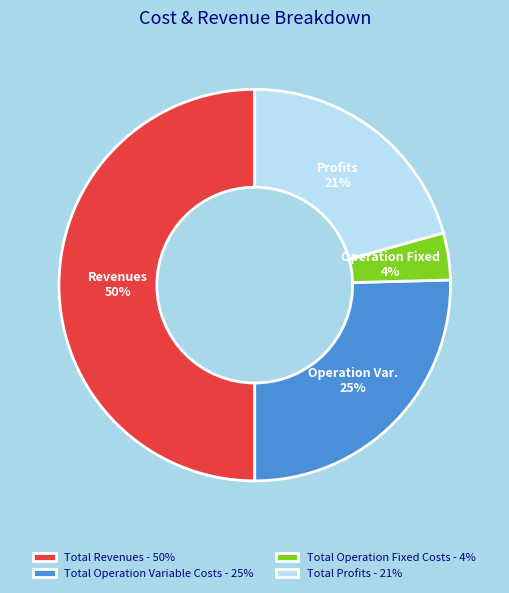

Count the number of slices in the pie.

4